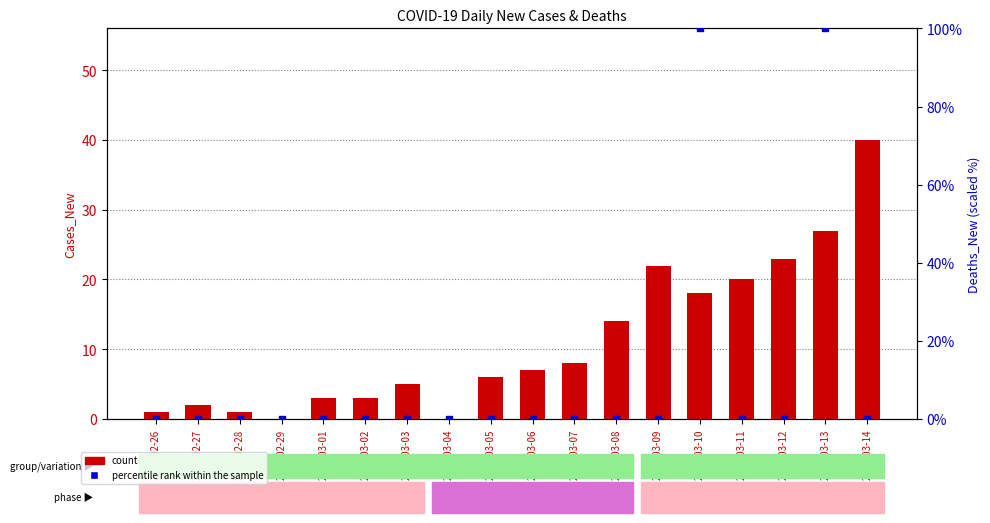

What are all the series names shown in the legend?

count, percentile rank within the sample